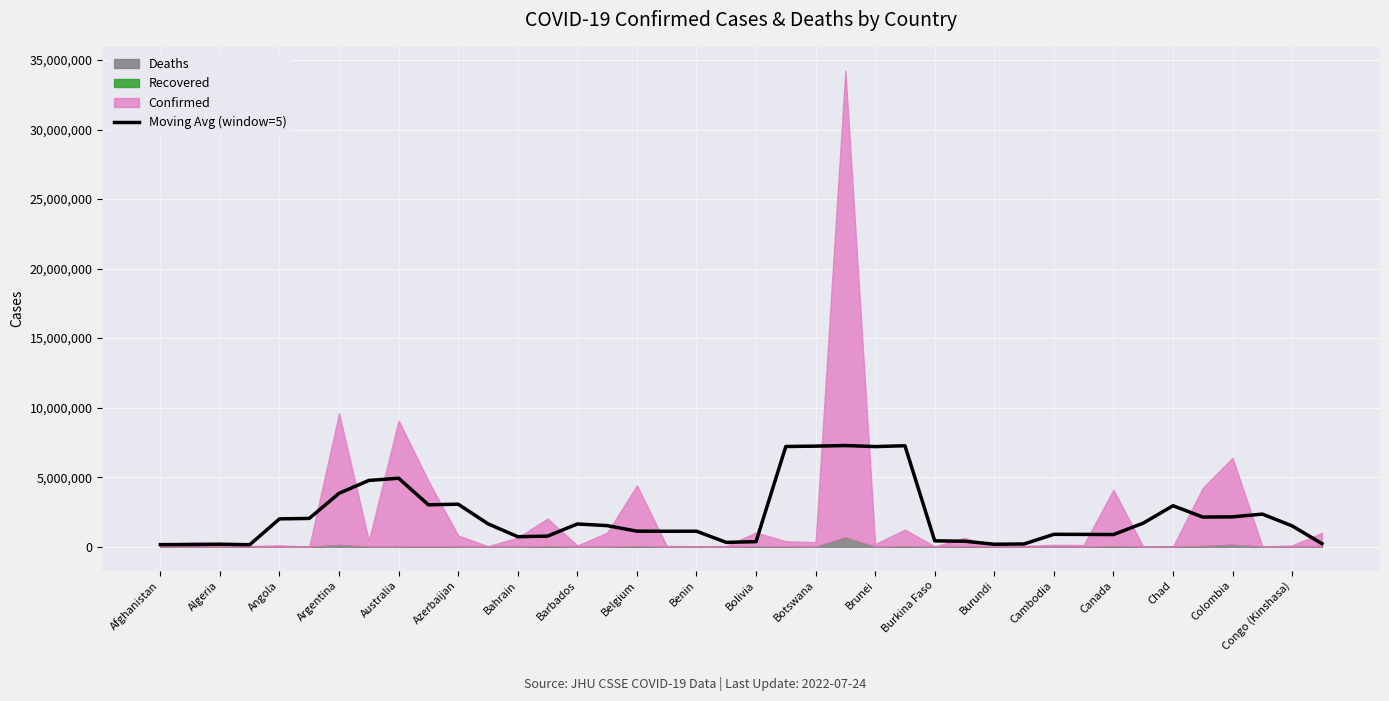

What is the maximum value for Moving Avg (window=5)?

7277130.6